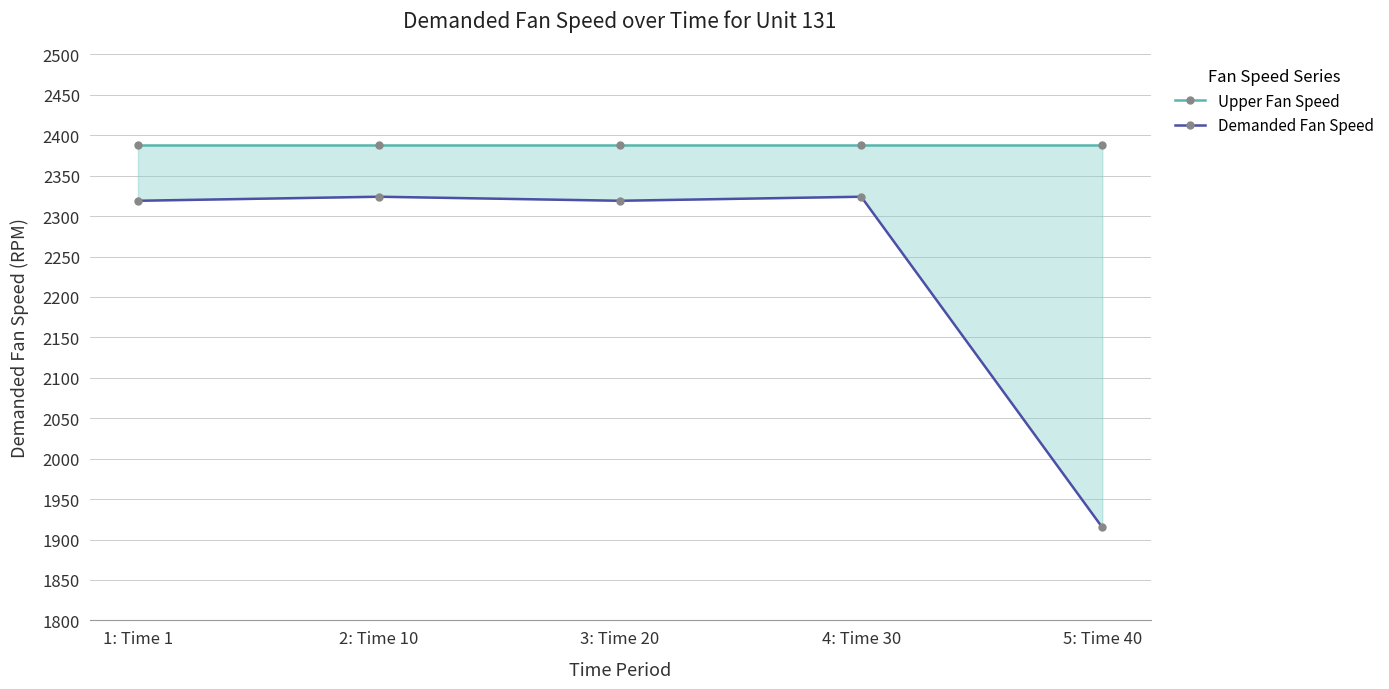

True or false: Upper Fan Speed has a value of 3616 at 3: Time 20.

False